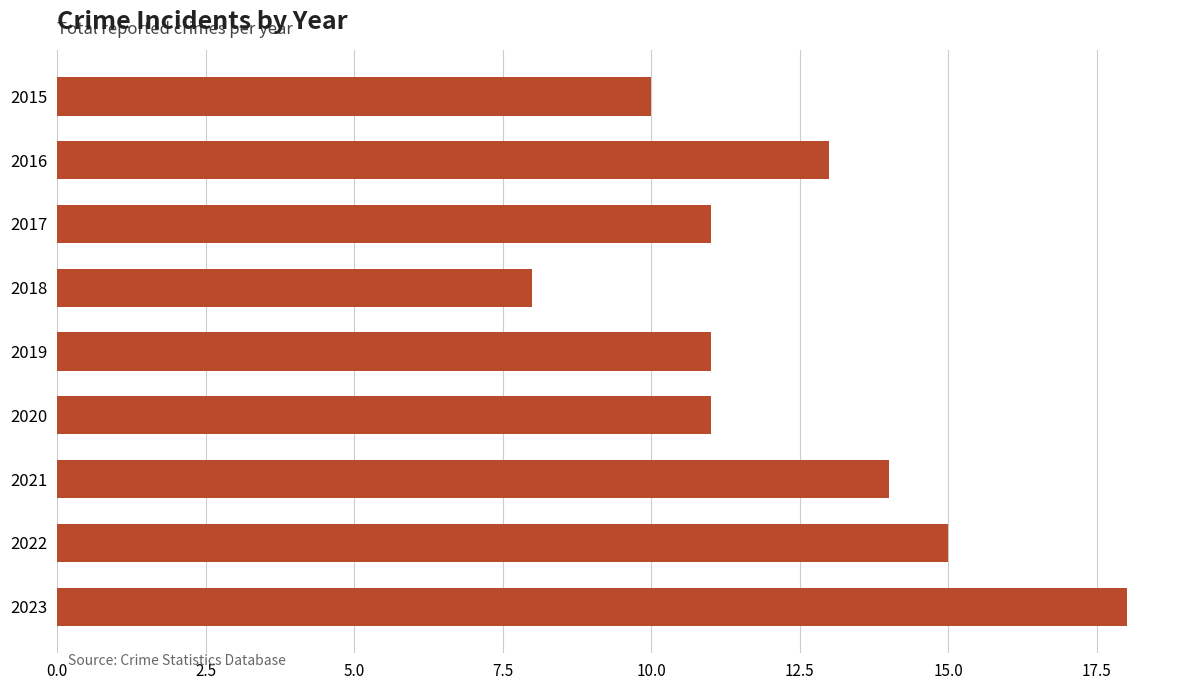

What is the difference between the maximum and minimum values?

10